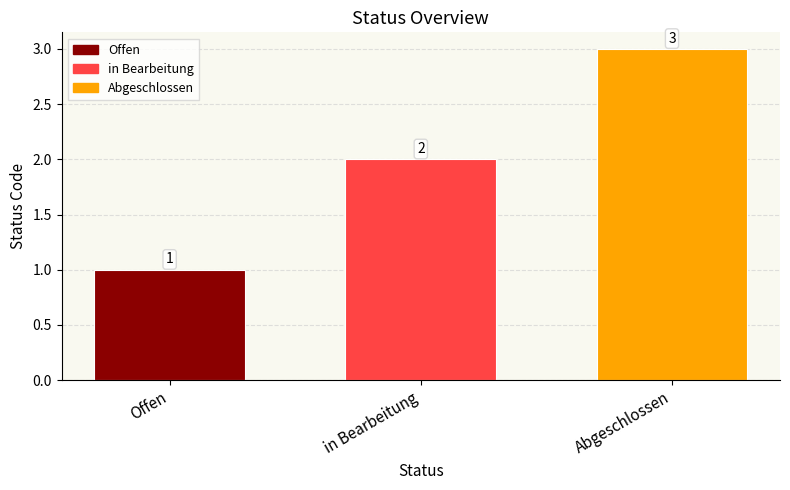

The chart shows a value of 5 at Abgeschlossen. True or false?

False